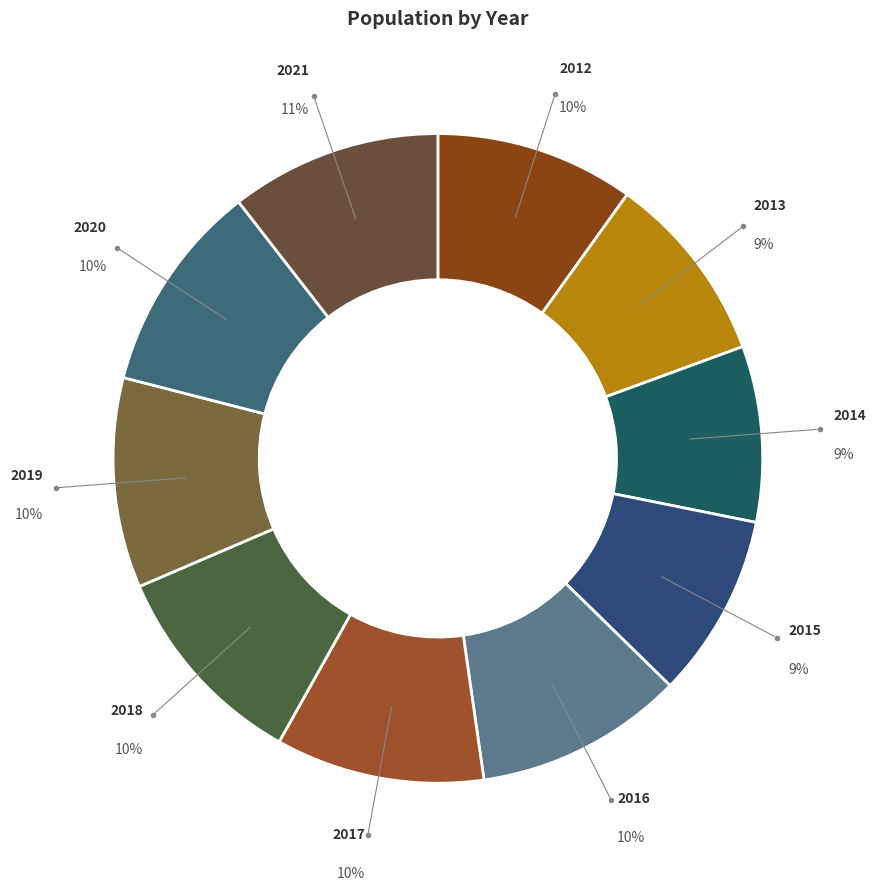

To the nearest percent, what is the average slice percentage?

10%